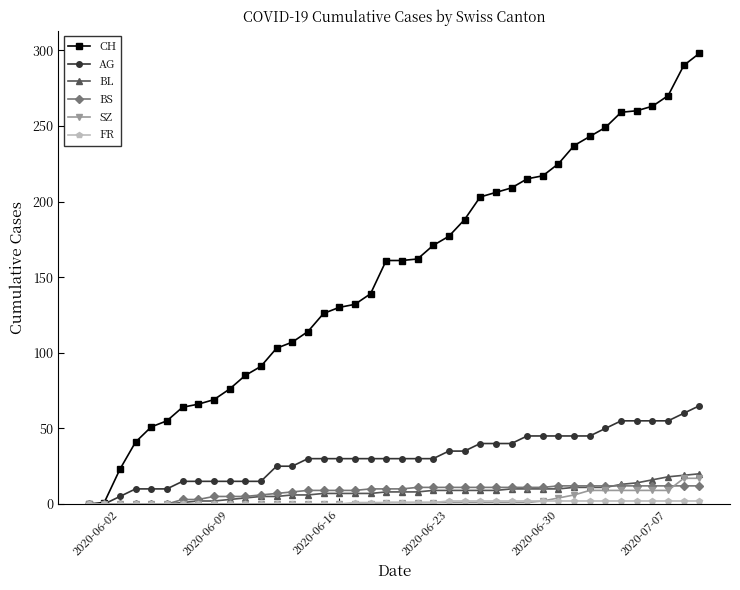

Which series has the largest range (max minus min)?

CH